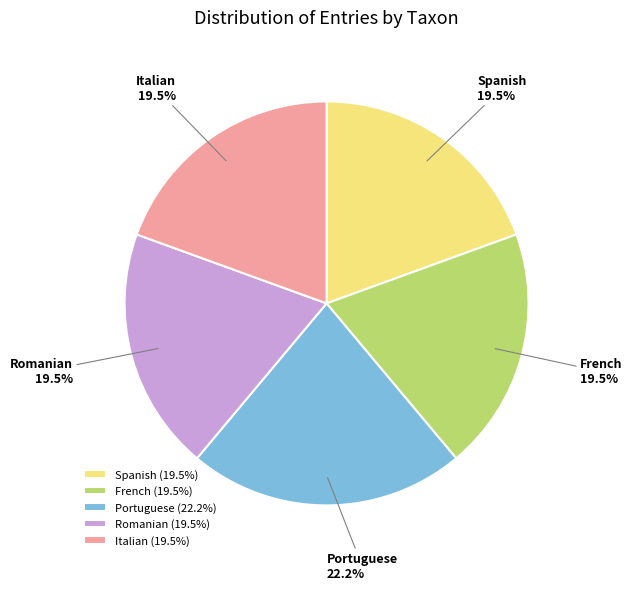

Which has a higher value, Portuguese or Spanish?

Portuguese